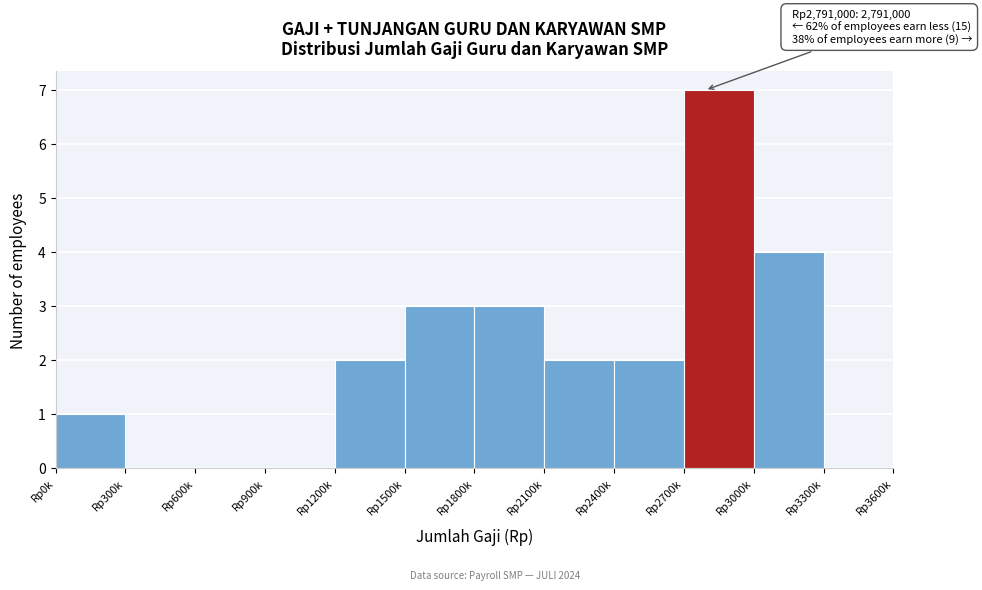

Reading left to right, list all the values displayed in this chart.

Rp0k=1	Rp300k=0	Rp600k=0	Rp900k=0	Rp1200k=2	Rp1500k=3	Rp1800k=3	Rp2100k=2	Rp2400k=2	Rp2700k=7	Rp3000k=4	Rp3300k=0